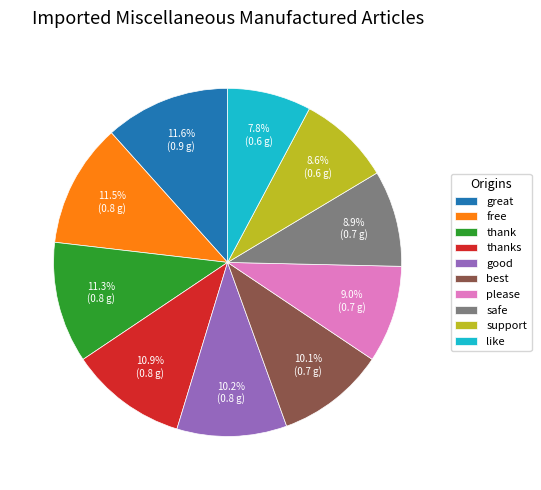

Is safe the majority of the pie?

No